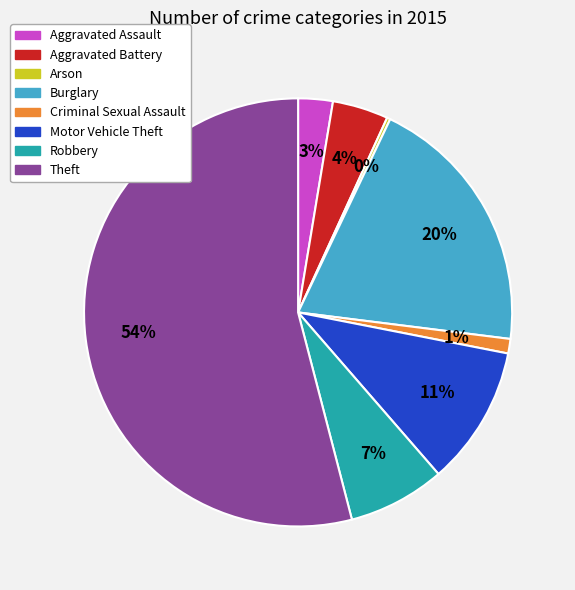

The Aggravated Battery slice represents 4% of the pie. True or false?

True